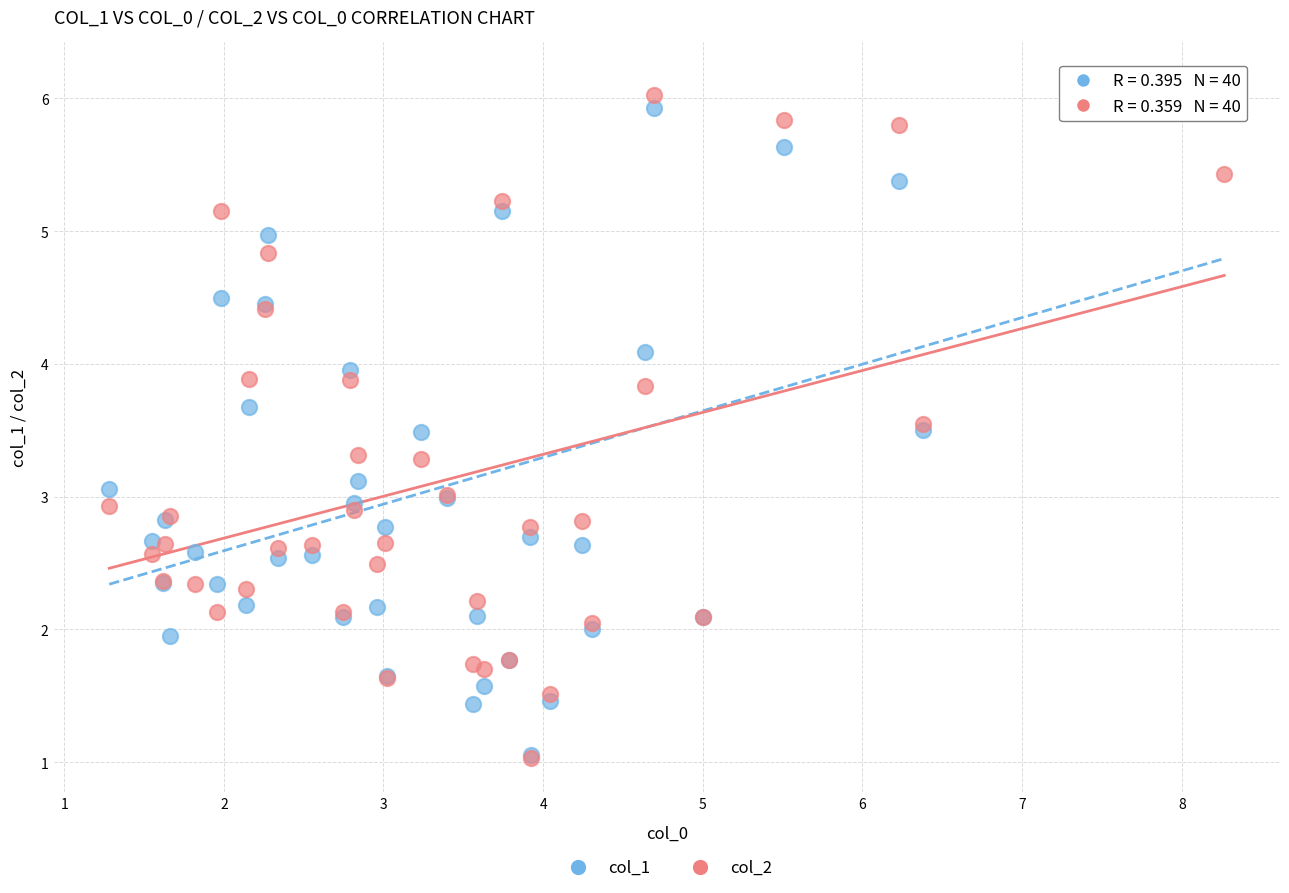

Which series has the largest Y range (max minus min)?

col_1